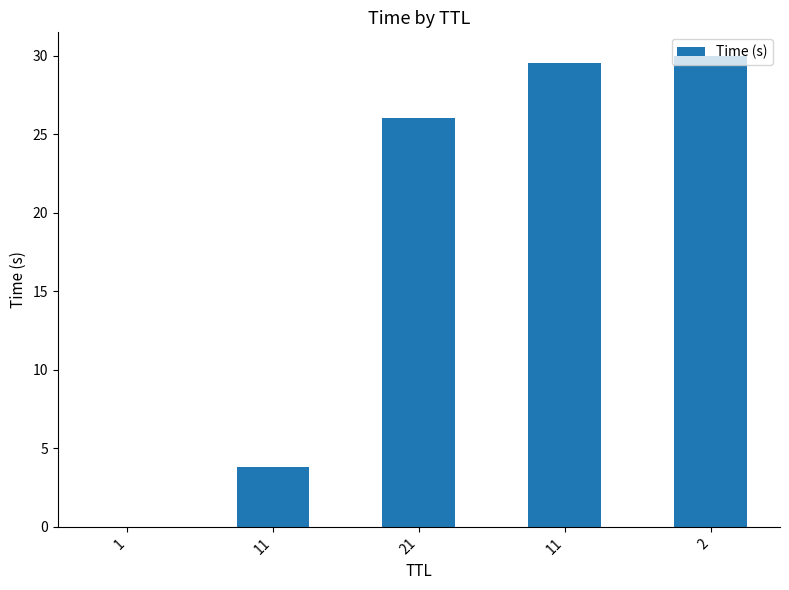

How many data points does each series have?

5